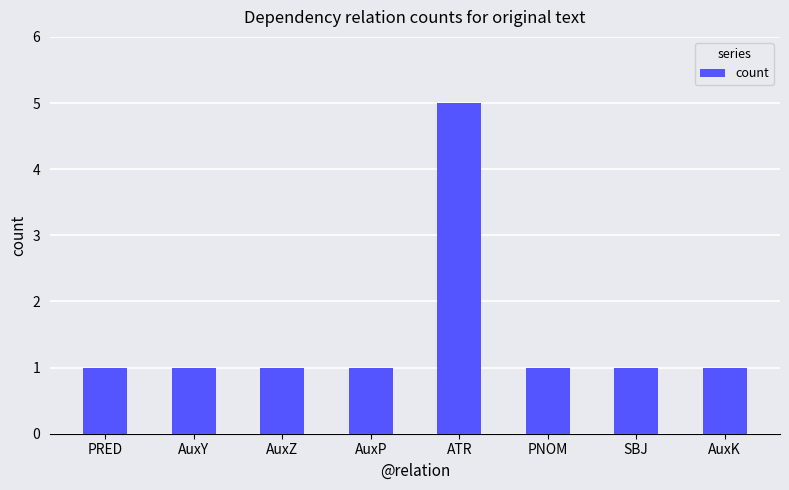

What is the label of the 1st bar from the left?

PRED